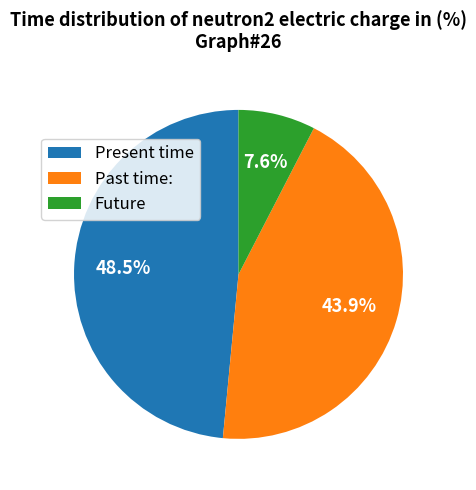

Is the sum of Future and Present time greater than half?

Yes